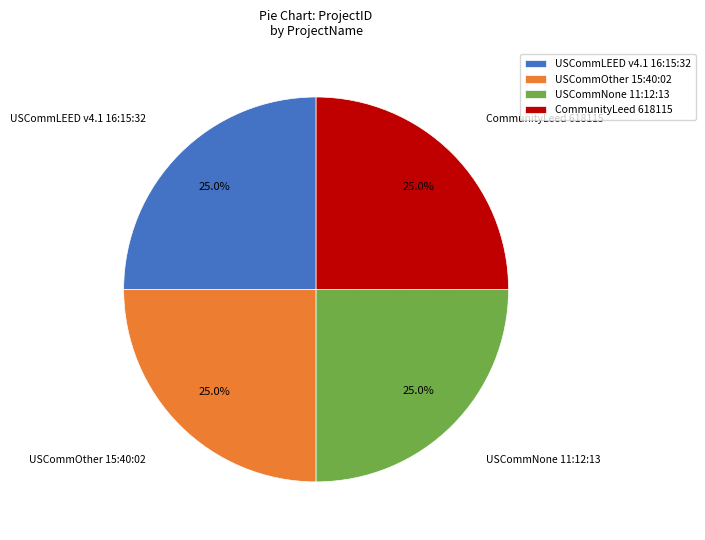

What percentage is NOT represented by USCommOther 15:40:02?

75.0%